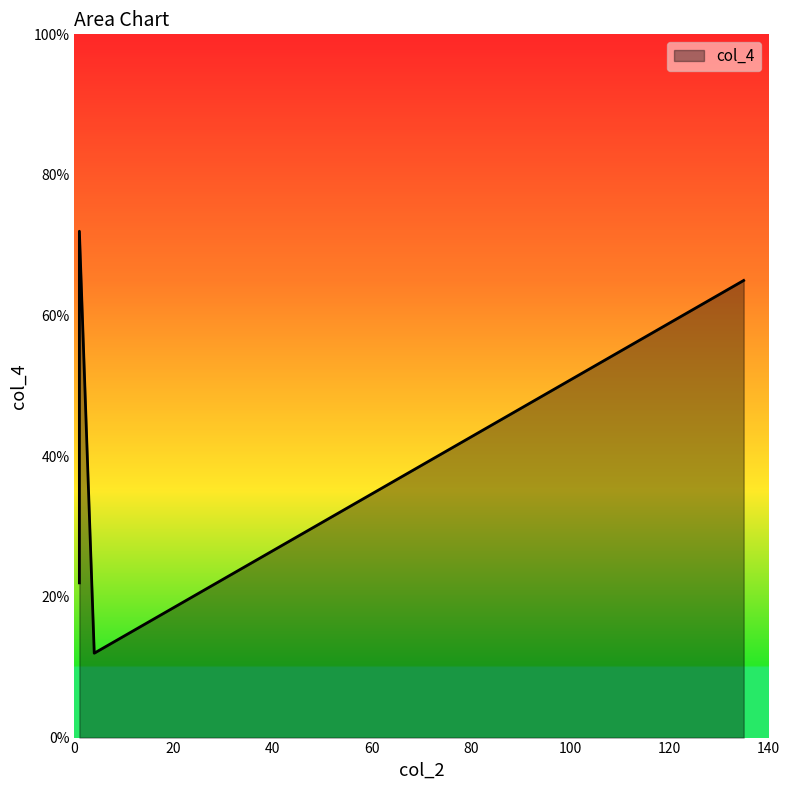

Which category has the highest value across all series?

1